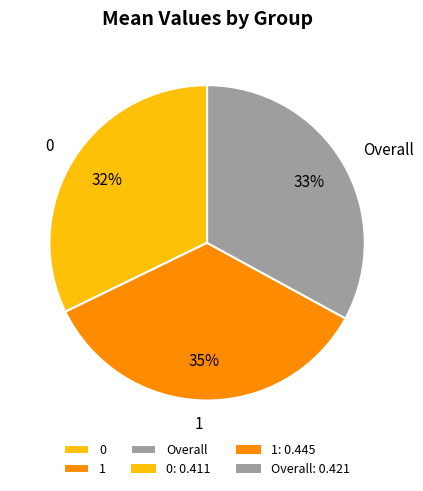

To the nearest percent, what is the difference between the largest and smallest slice percentages?

3%